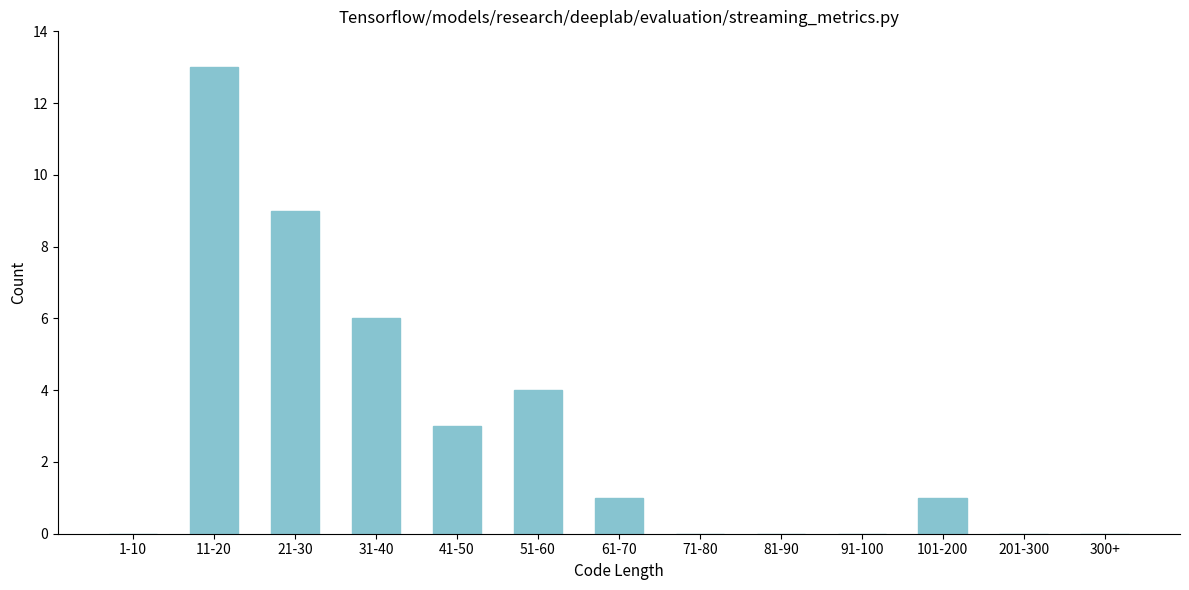

Reading right to left, transcribe all the data shown in this chart.

300+=0	201-300=0	101-200=1	91-100=0	81-90=0	71-80=0	61-70=1	51-60=4	41-50=3	31-40=6	21-30=9	11-20=13	1-10=0